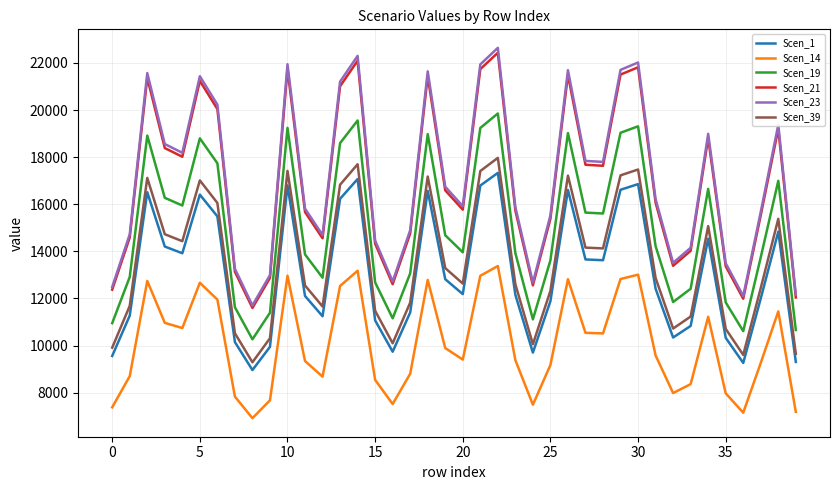

What is the maximum value shown in the chart?

22639.5